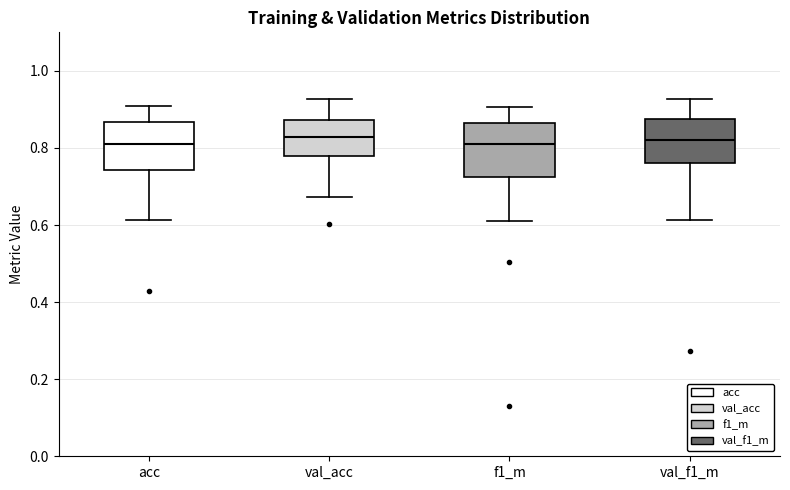

Where is the upper edge of the box for acc on the y-axis? The values are not printed on the chart, so give them approximately, as read against the axis.

0.86